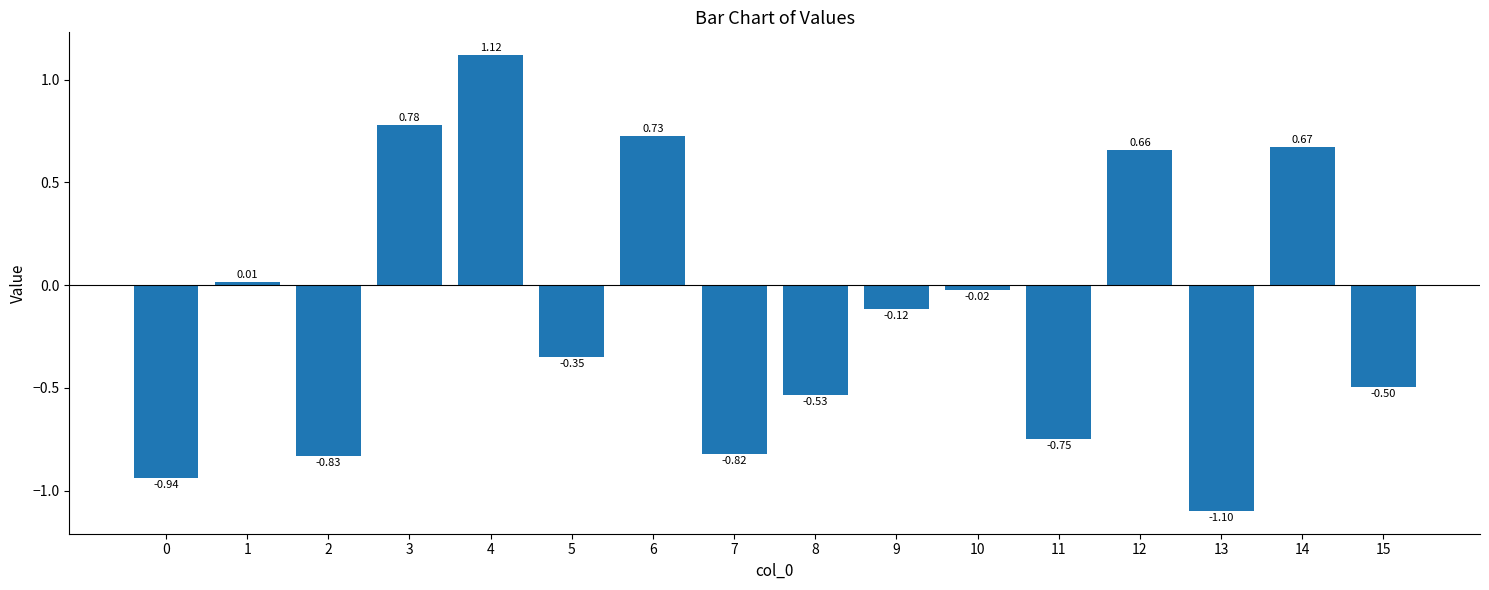

Where does the data first go above 0?

1